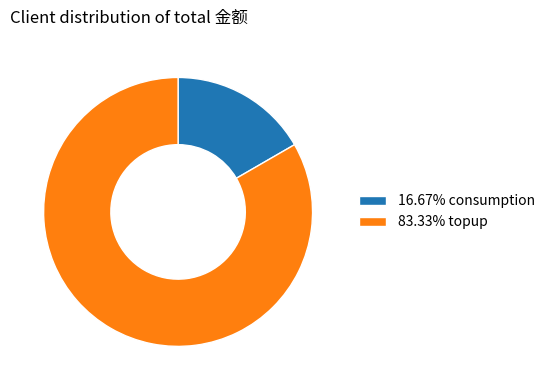

Does any single category account for the majority?

Yes